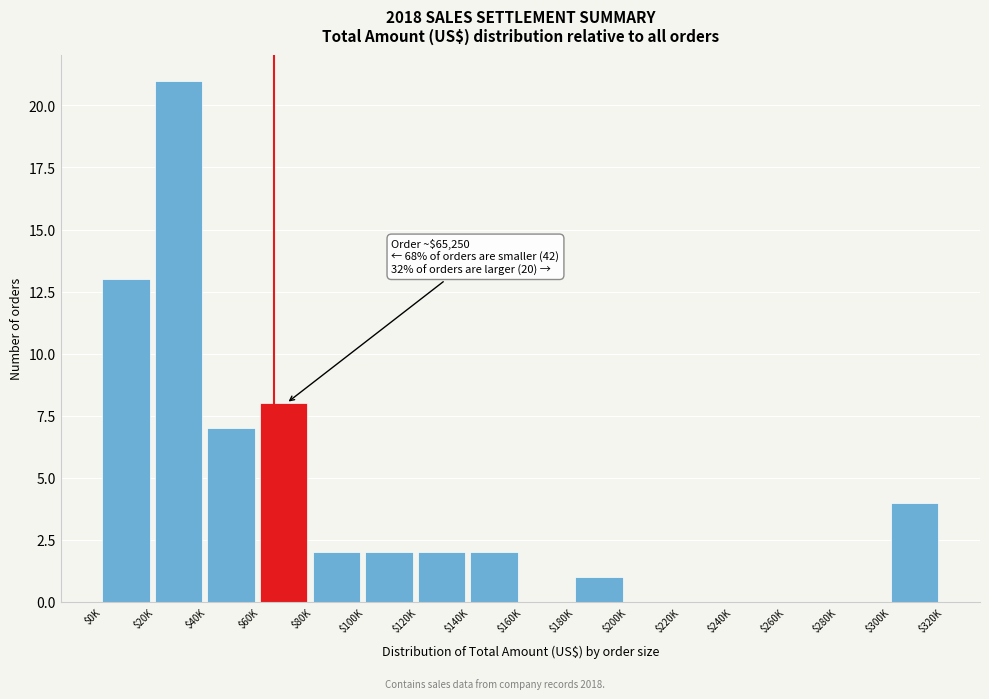

What is the maximum value shown in the chart?

21